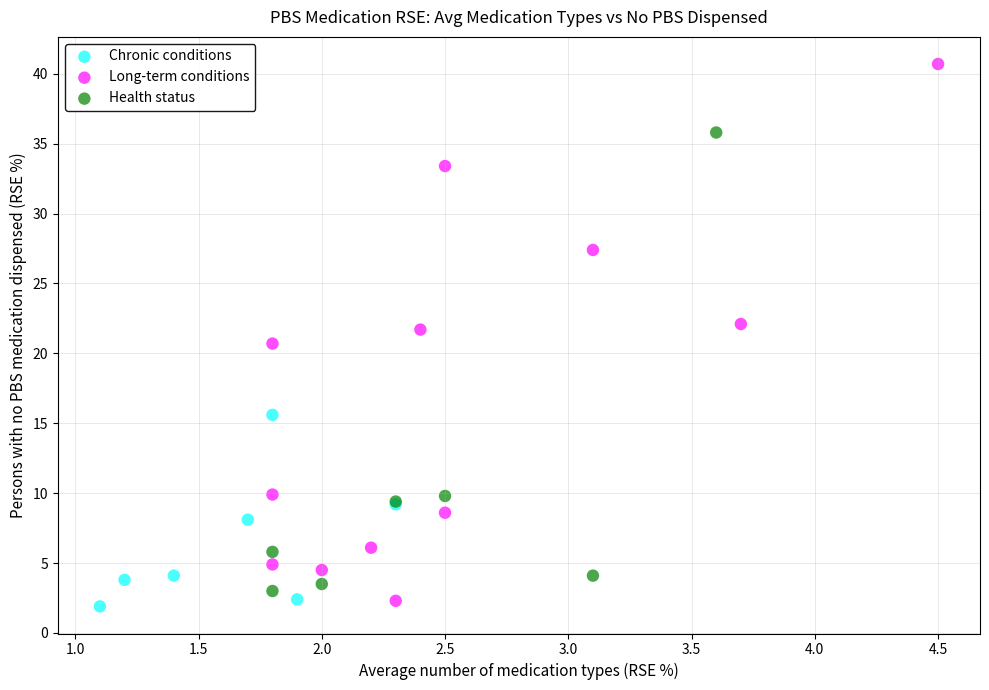

Which series has the largest Y range (max minus min)?

Long-term conditions